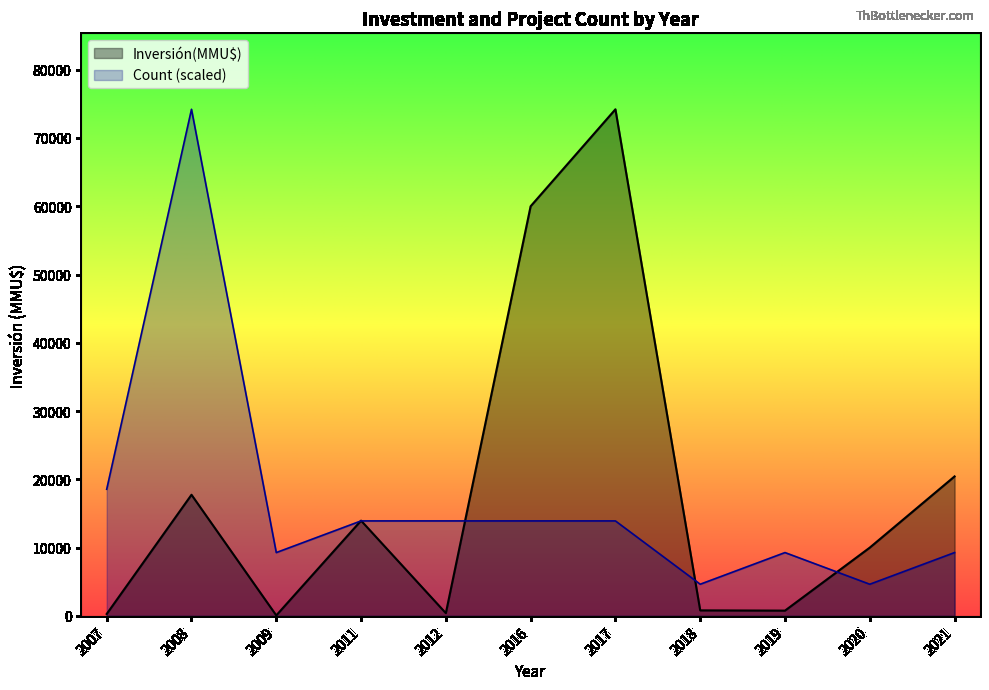

At which category is the sum across all series the highest?

2008